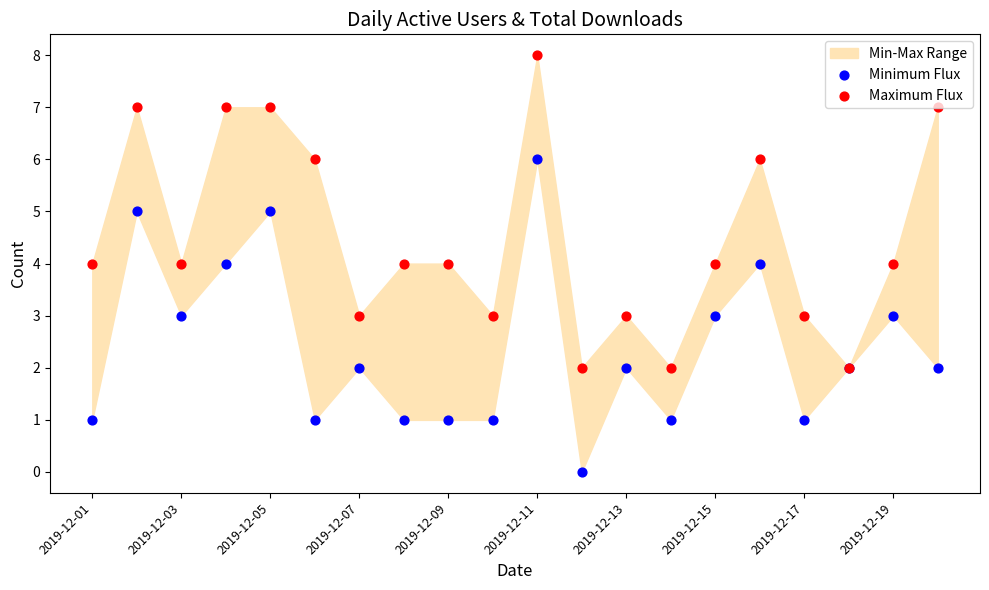

Which series contains the lowest Y value?

Minimum Flux